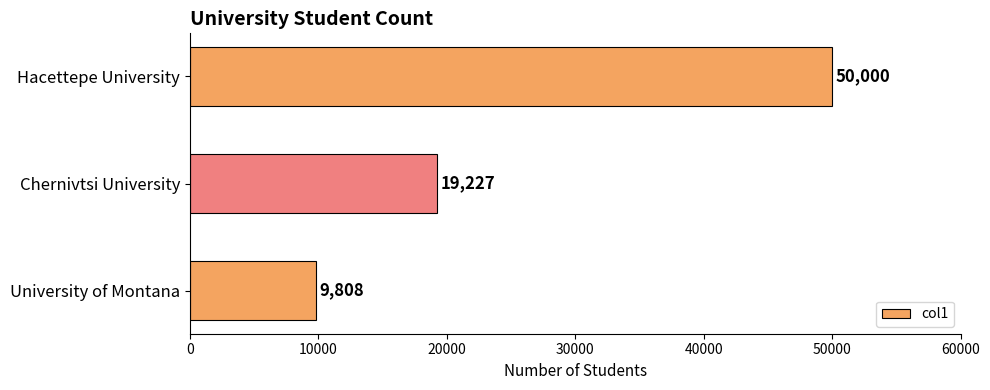

Between University of Montana and Chernivtsi University, which is larger?

Chernivtsi University